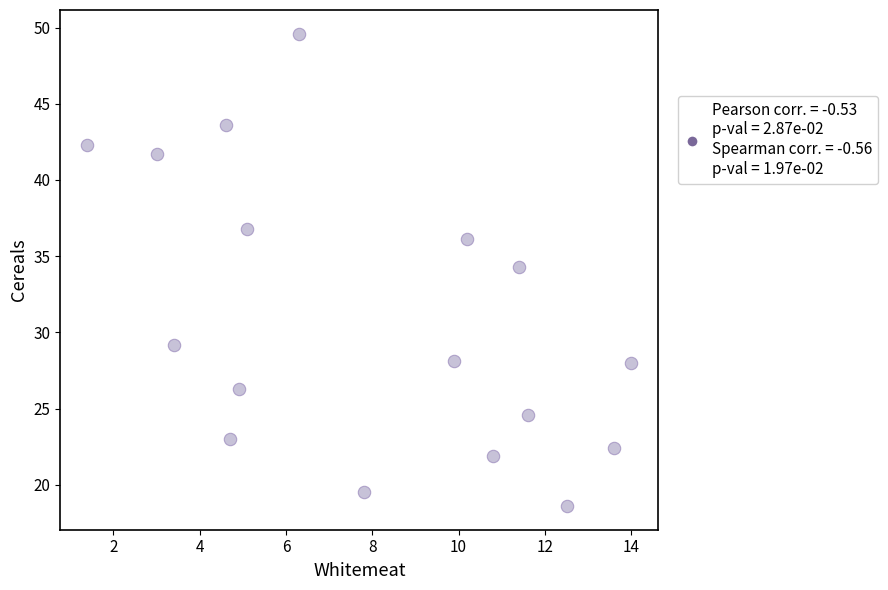

What is the range of Y values (max minus min)?

31.0